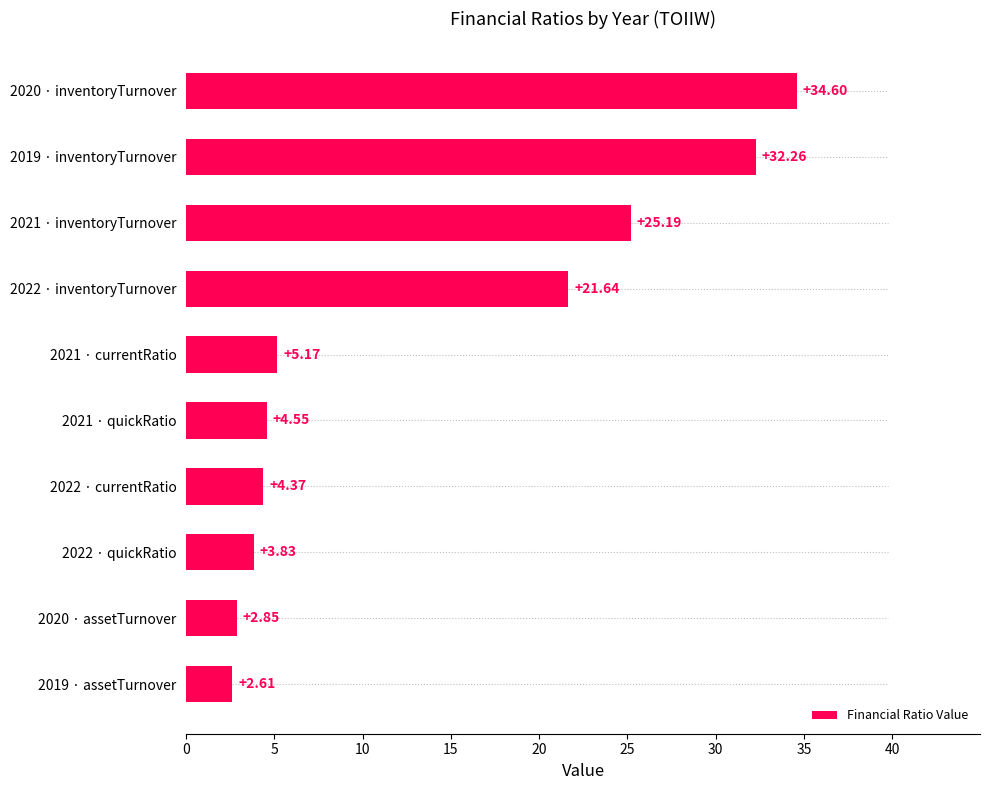

List the labels in order of value, smallest first.

2019 · assetTurnover, 2020 · assetTurnover, 2022 · quickRatio, 2022 · currentRatio, 2021 · quickRatio, 2021 · currentRatio, 2022 · inventoryTurnover, 2021 · inventoryTurnover, 2019 · inventoryTurnover, 2020 · inventoryTurnover